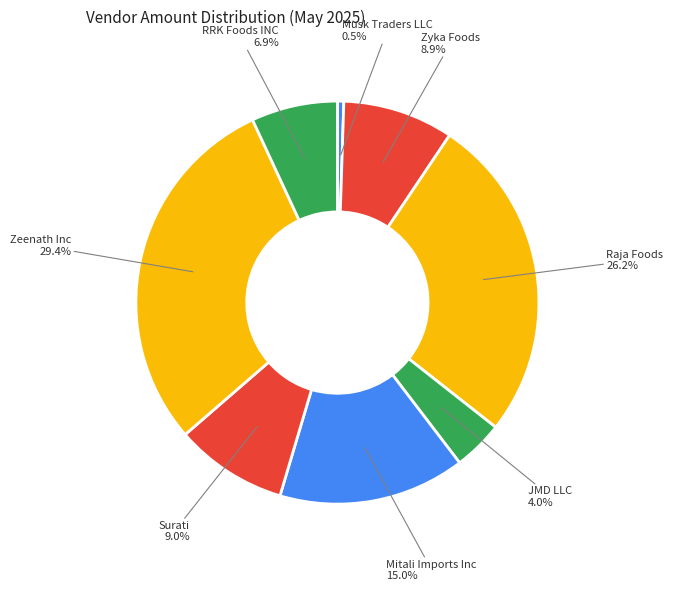

What is the ratio of the value at Zyka Foods to the value at JMD LLC?

2.2